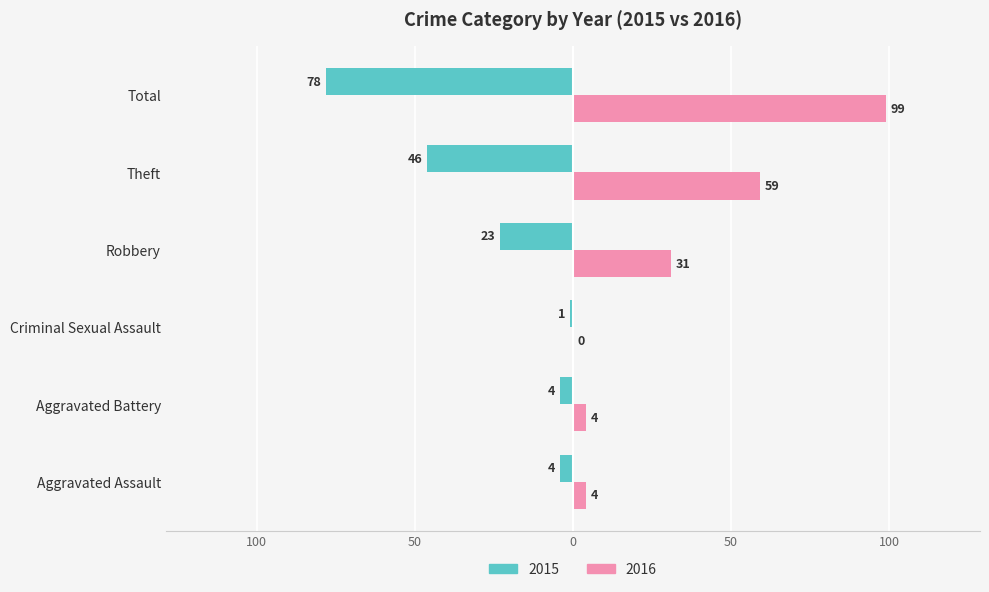

How many bars are there in total?

12